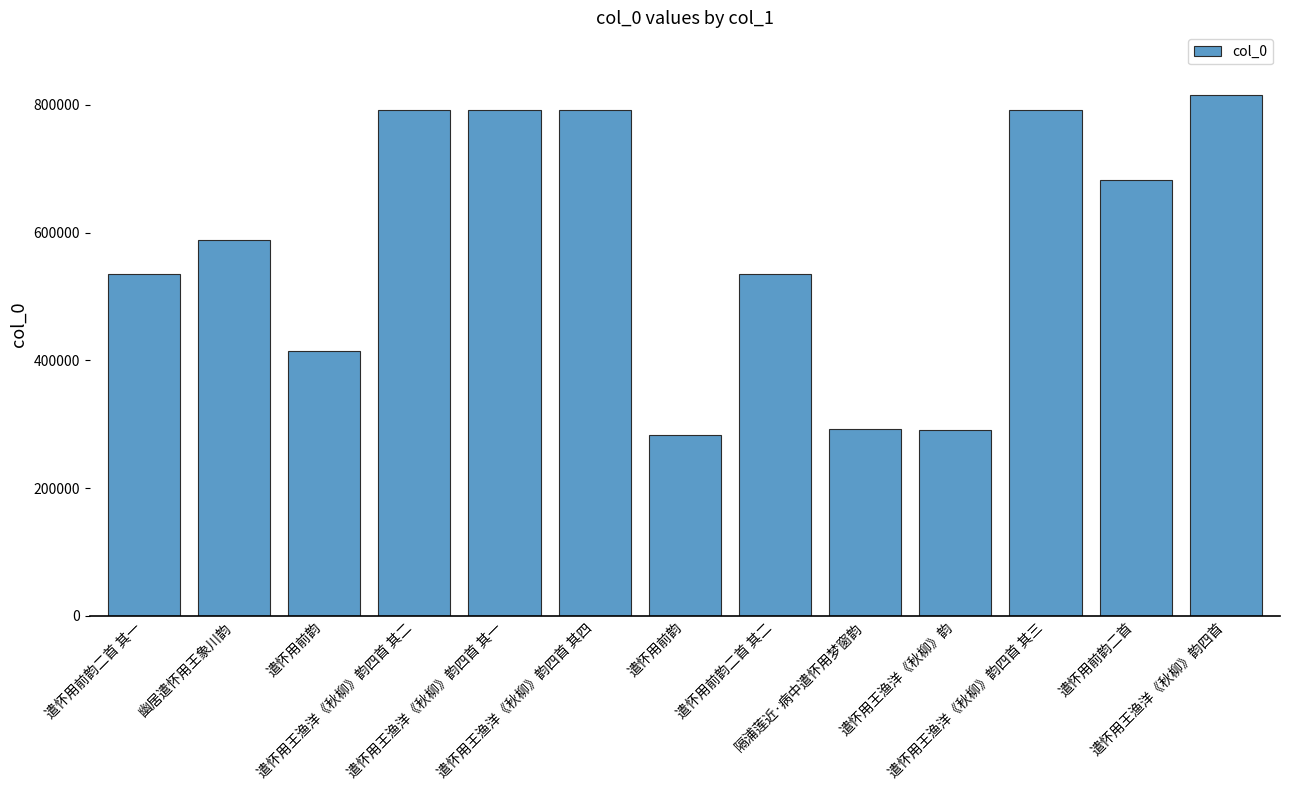

How many data points does each series have?

13